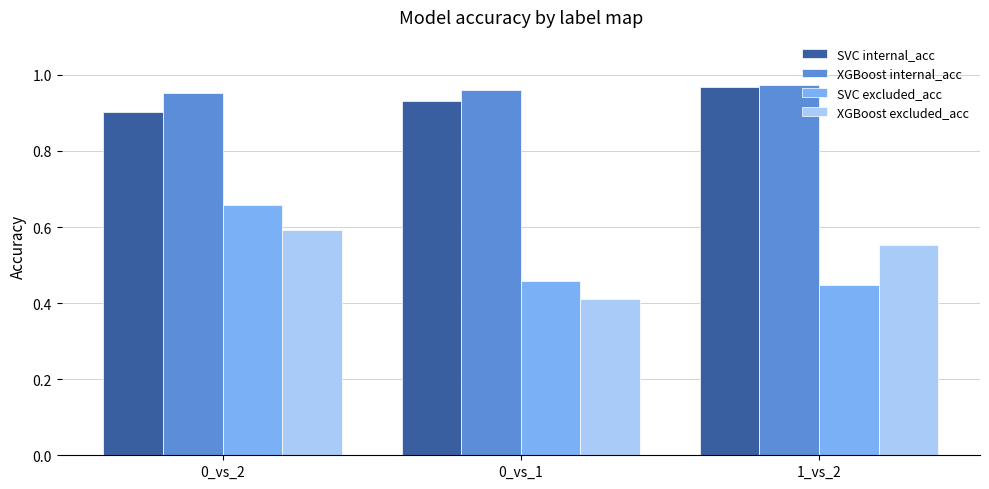

Does the chart contain any negative values?

No